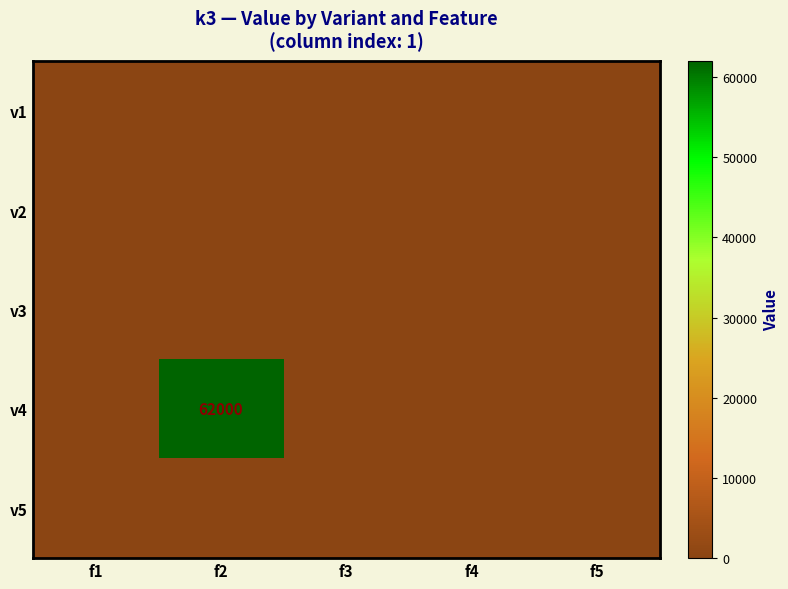

Which series has the largest range (max minus min)?

v4